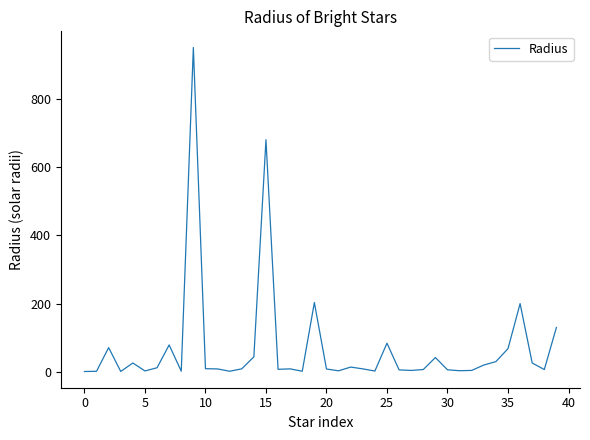

What is the maximum value shown in the chart?

950.0